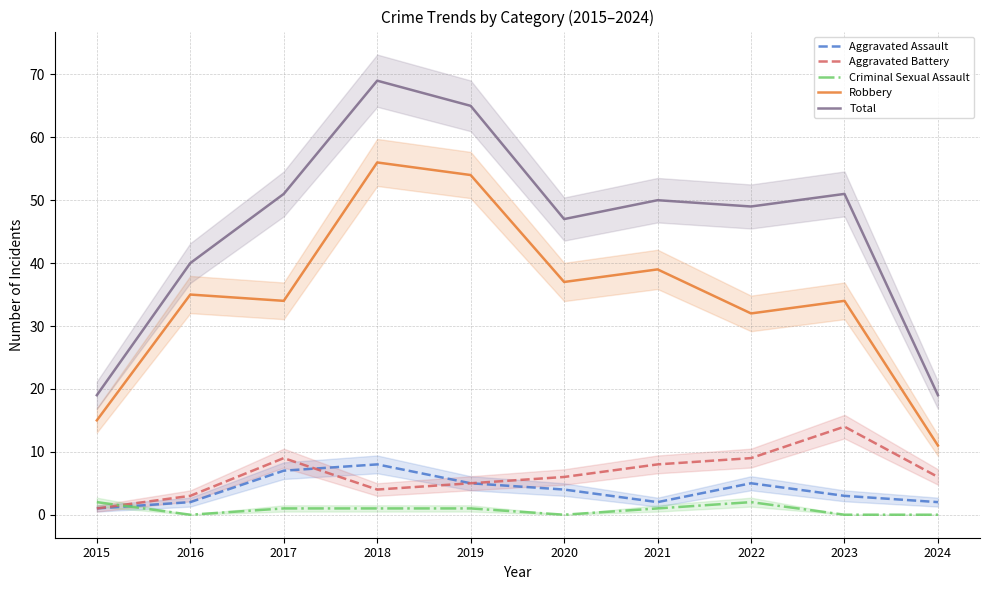

Rank the series by their maximum value, from highest to lowest.

Total, Robbery, Aggravated Battery, Aggravated Assault, Criminal Sexual Assault